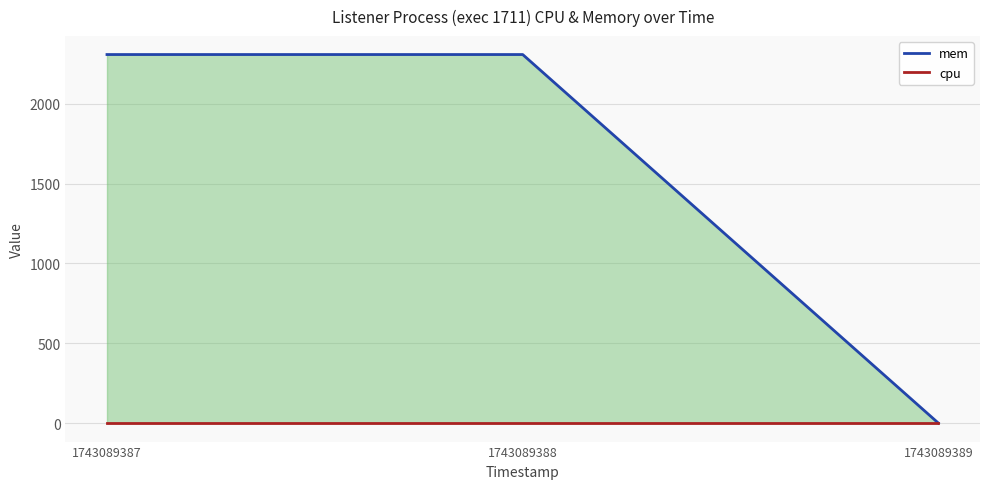

What are all the series names shown in the legend?

mem, cpu